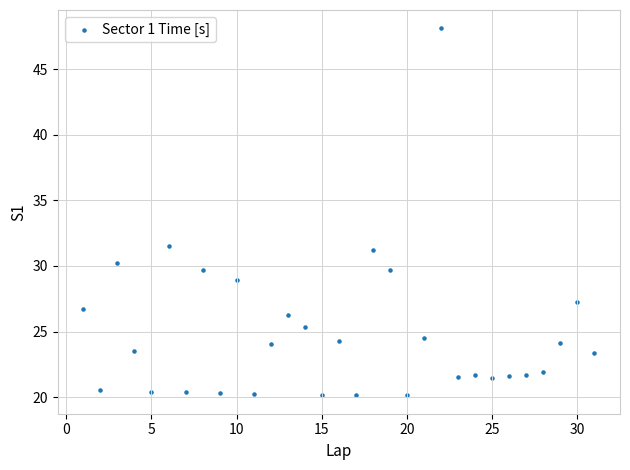

What Y value in the scatter plot is closest to 34?

31.5